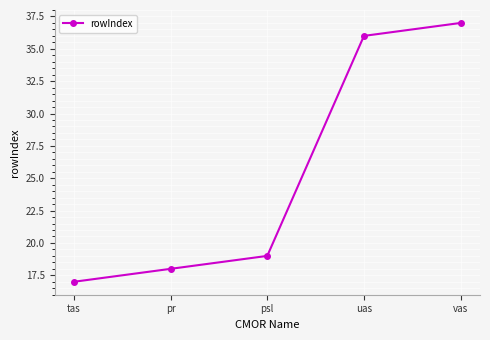

Which label corresponds to the smallest value in the chart?

tas